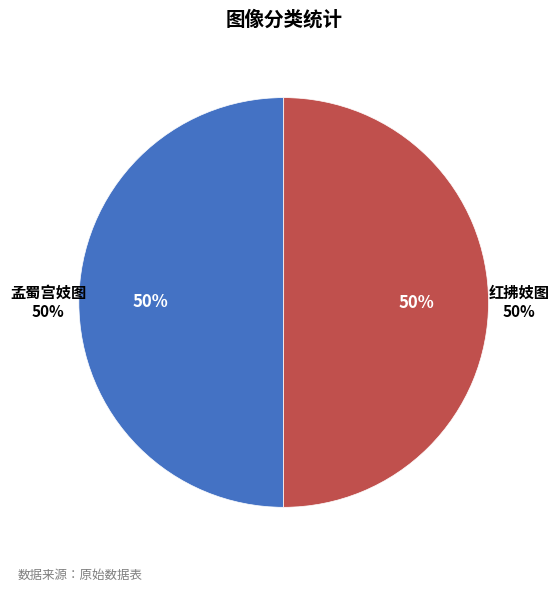

Which category has the smallest portion of the pie?

红拂妓图